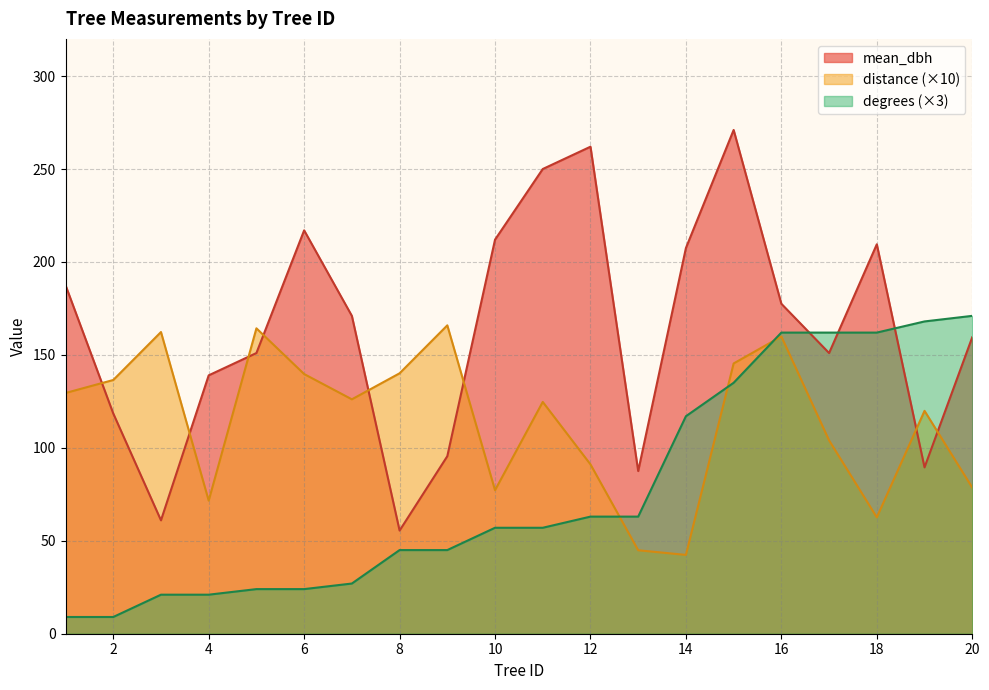

Is the value of degrees at 16 greater than the value of mean_dbh at 18?

No